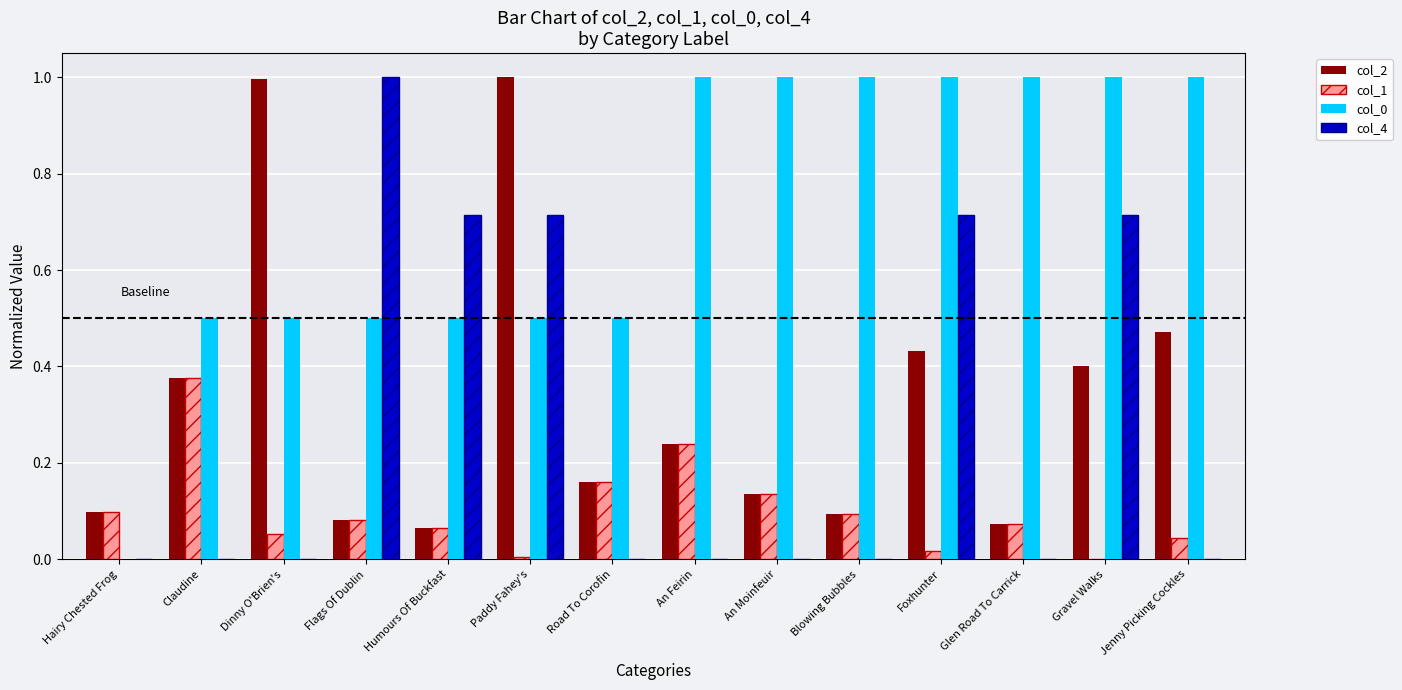

What is the spread (max minus min) of values at Humours Of Buckfast?

0.6